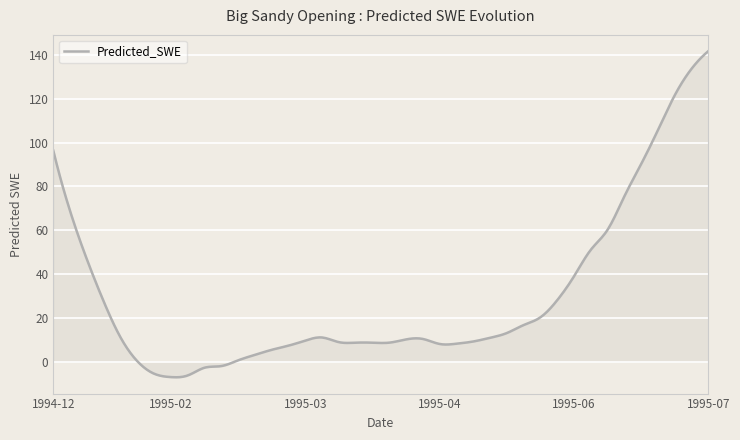

How many lines are shown in the chart?

1